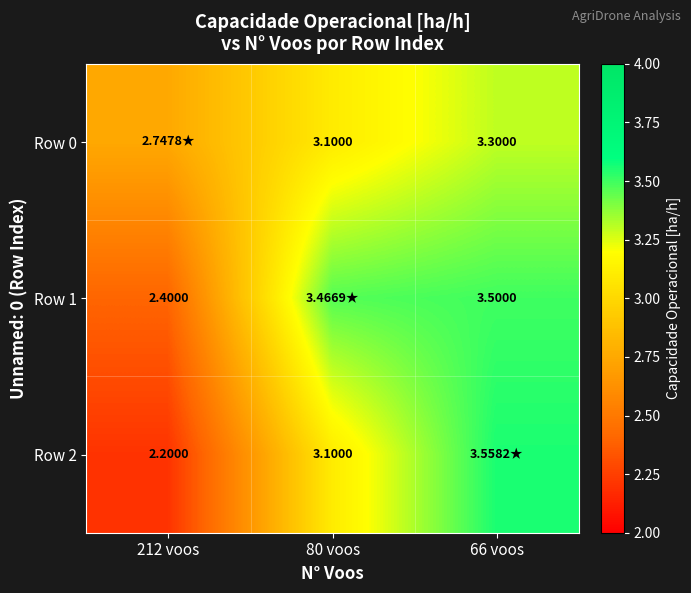

Where does the Row 0 series first go above 3?

80 voos